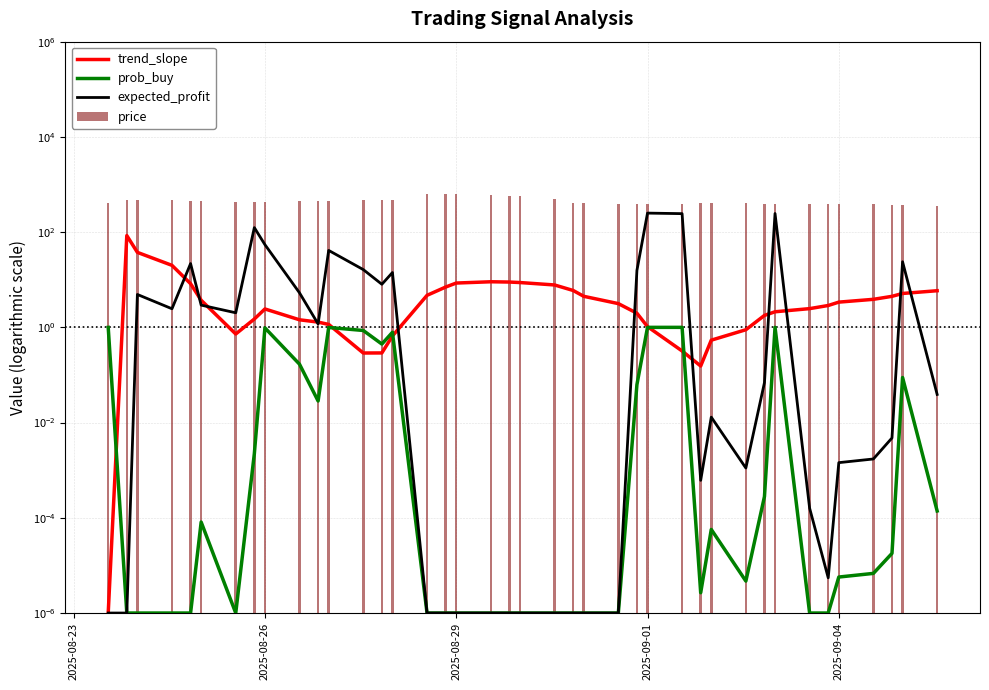

Does the chart contain any negative values?

No